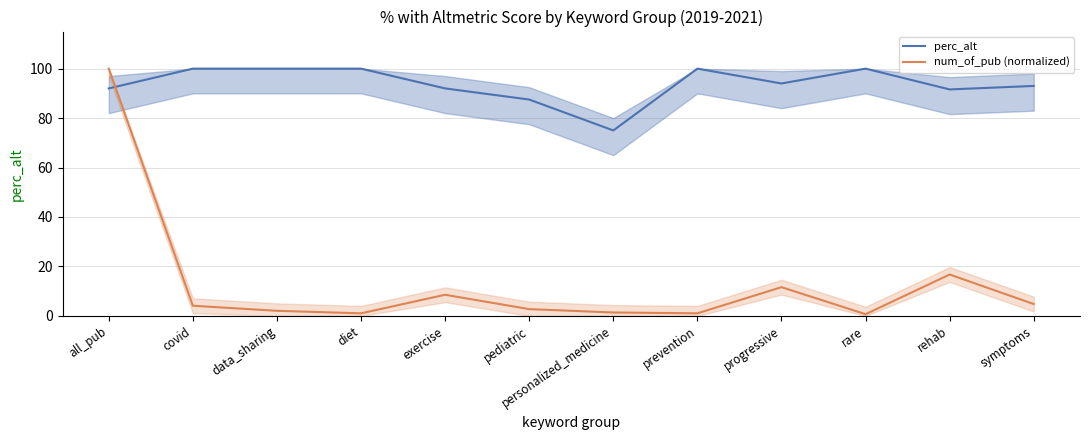

What is the value of the perc_alt point at the 12th from the left?

93.0